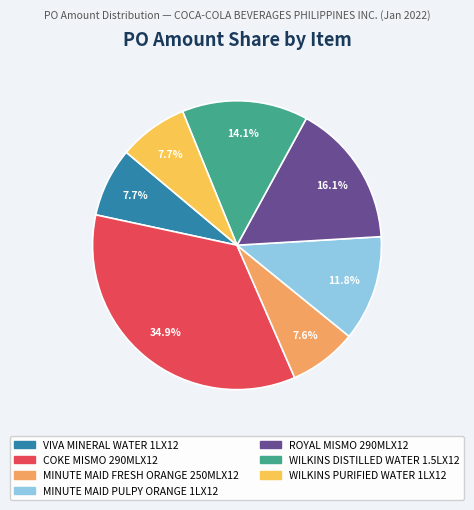

Which category has the biggest portion of the pie?

COKE MISMO 290MLX12